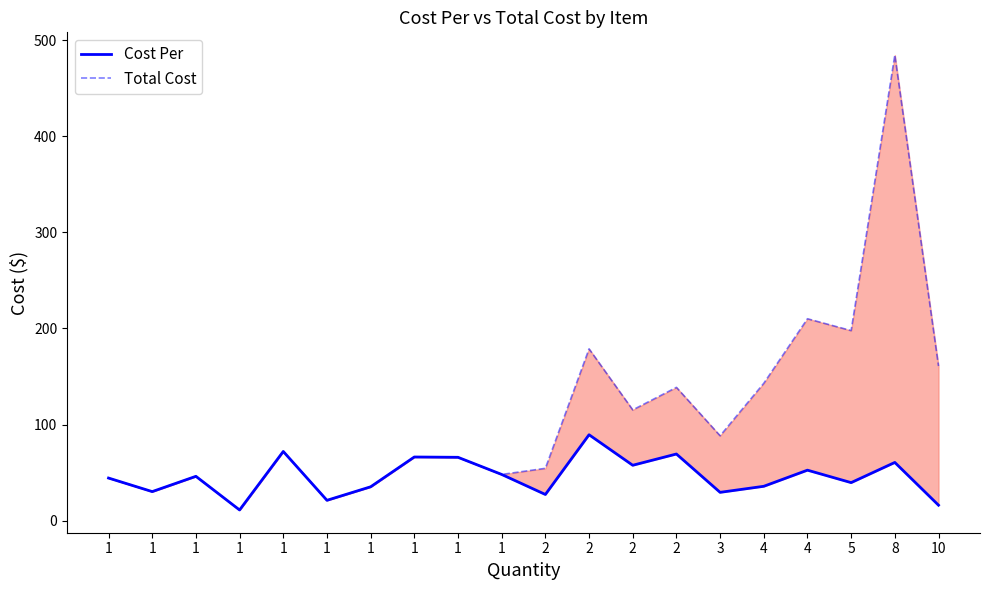

How many distinct data groups are displayed?

2